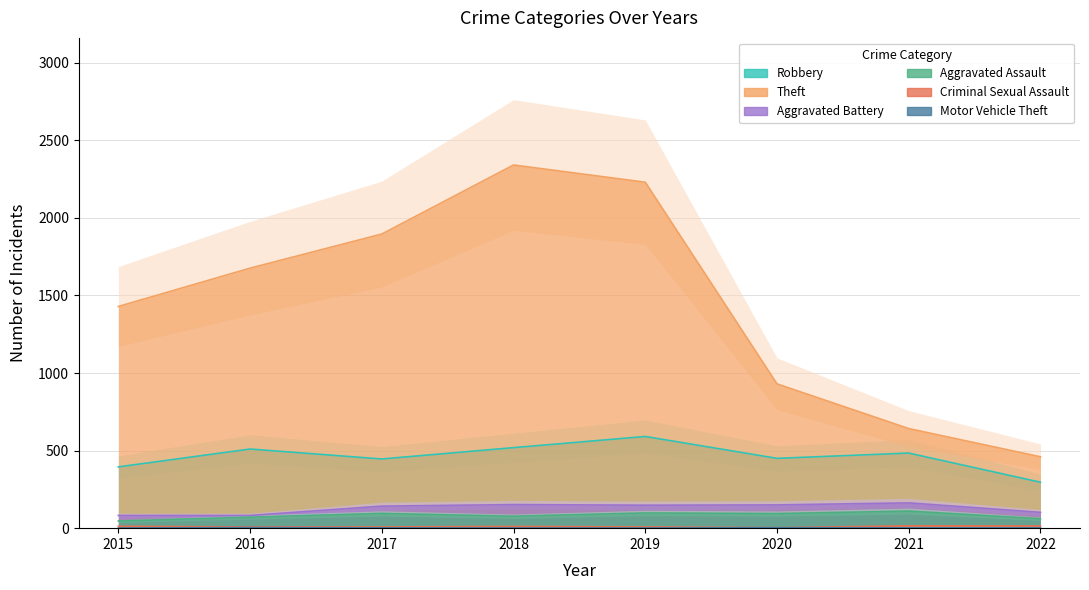

Where is the first local maximum for Robbery?

2016